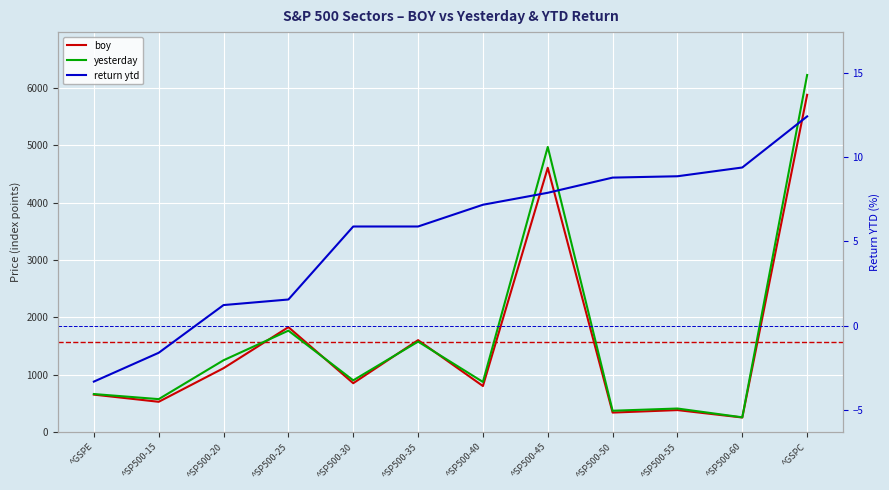

What is the difference between the highest and lowest values at ^SP500-45?

4964.7